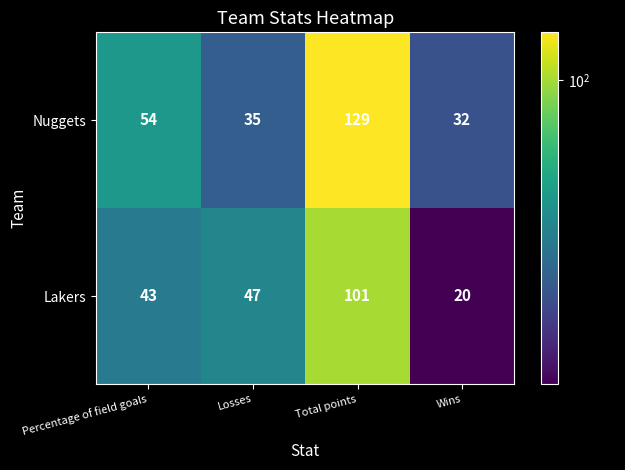

Which series has the largest total across all categories?

Nuggets